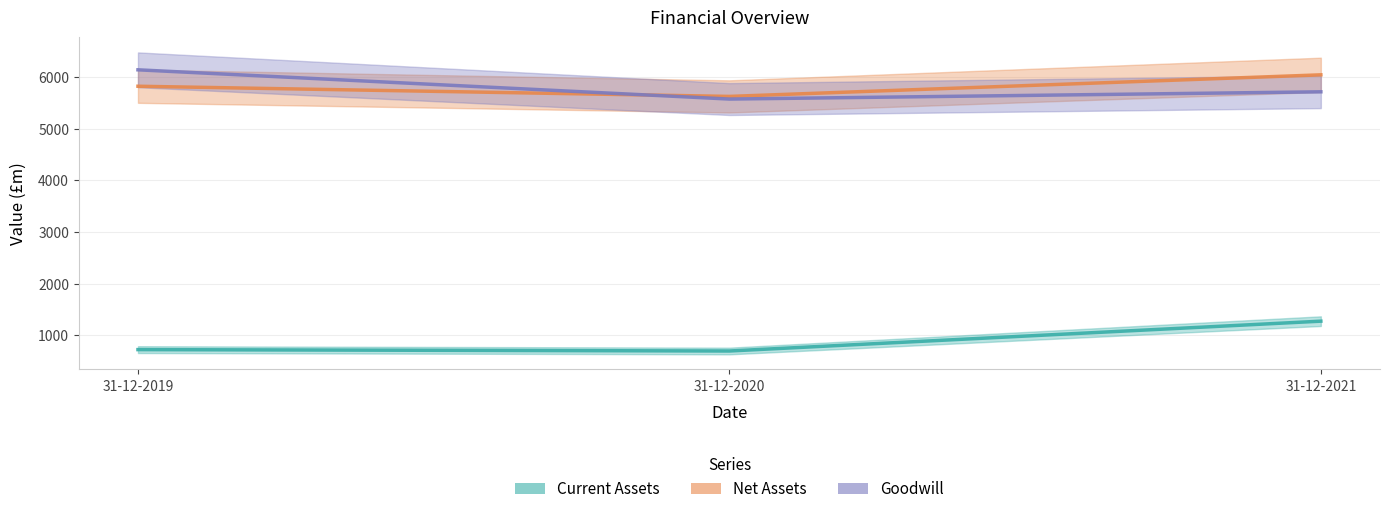

What is the sum of the Net Assets values at 31-12-2020 and 31-12-2019?

11453.0